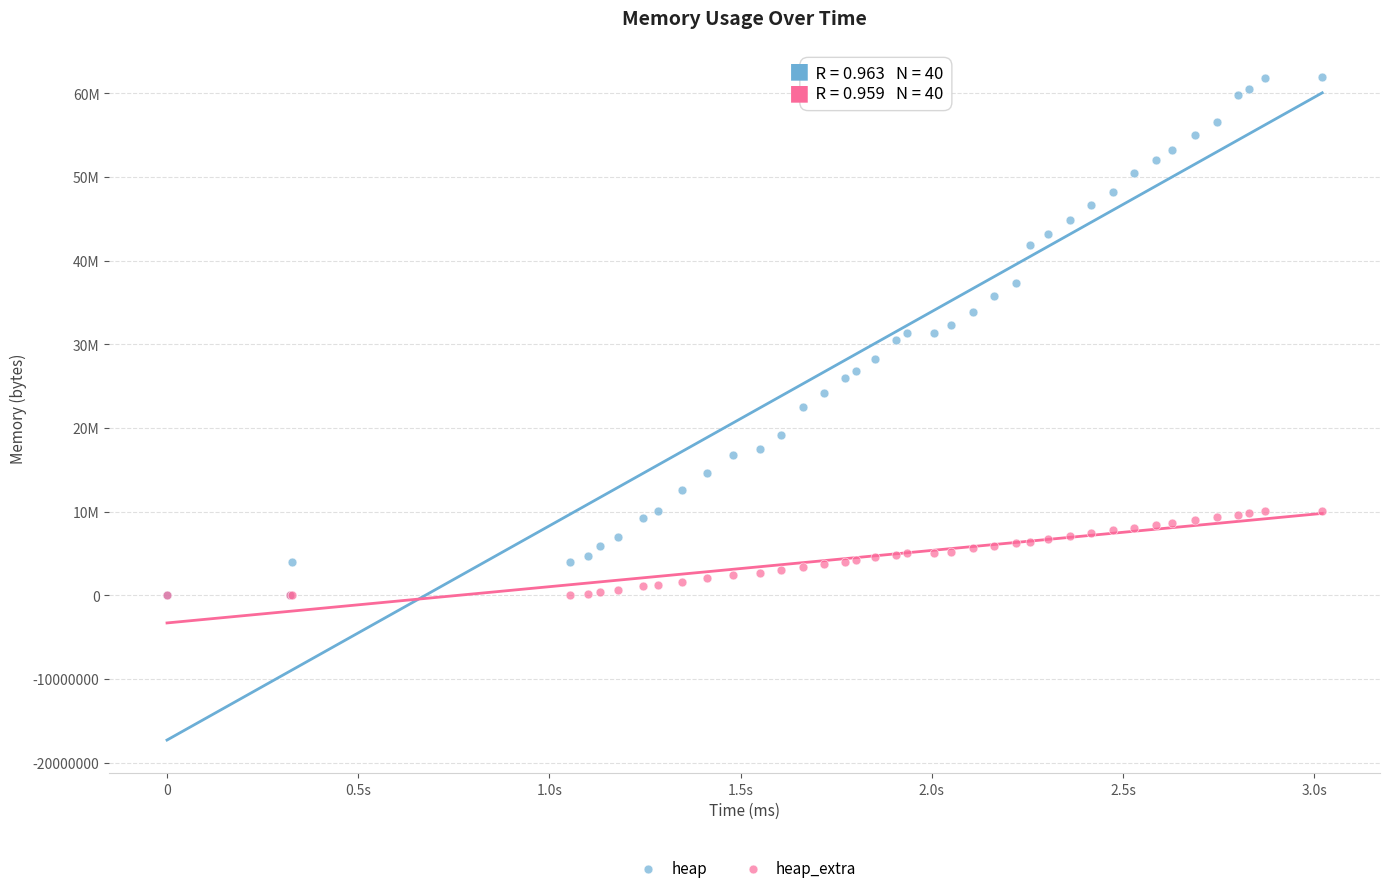

What are all the series names shown in the legend?

heap, heap_extra